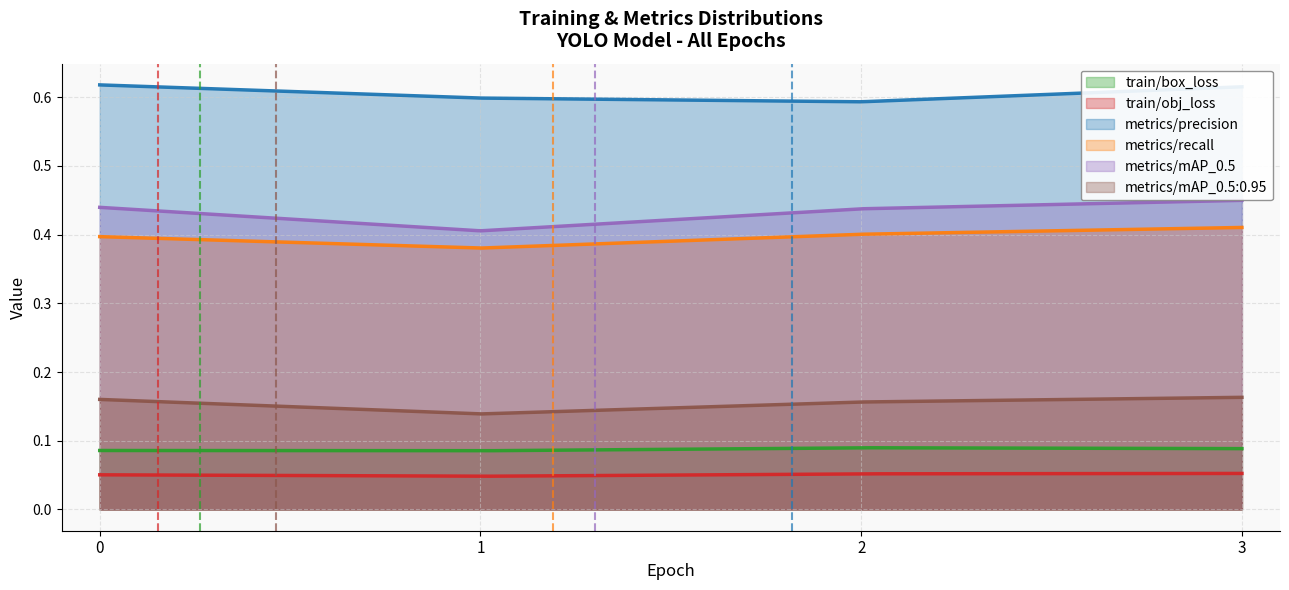

Rank the series by their maximum value, from highest to lowest.

metrics/precision, metrics/mAP_0.5, metrics/recall, metrics/mAP_0.5:0.95, train/box_loss, train/obj_loss